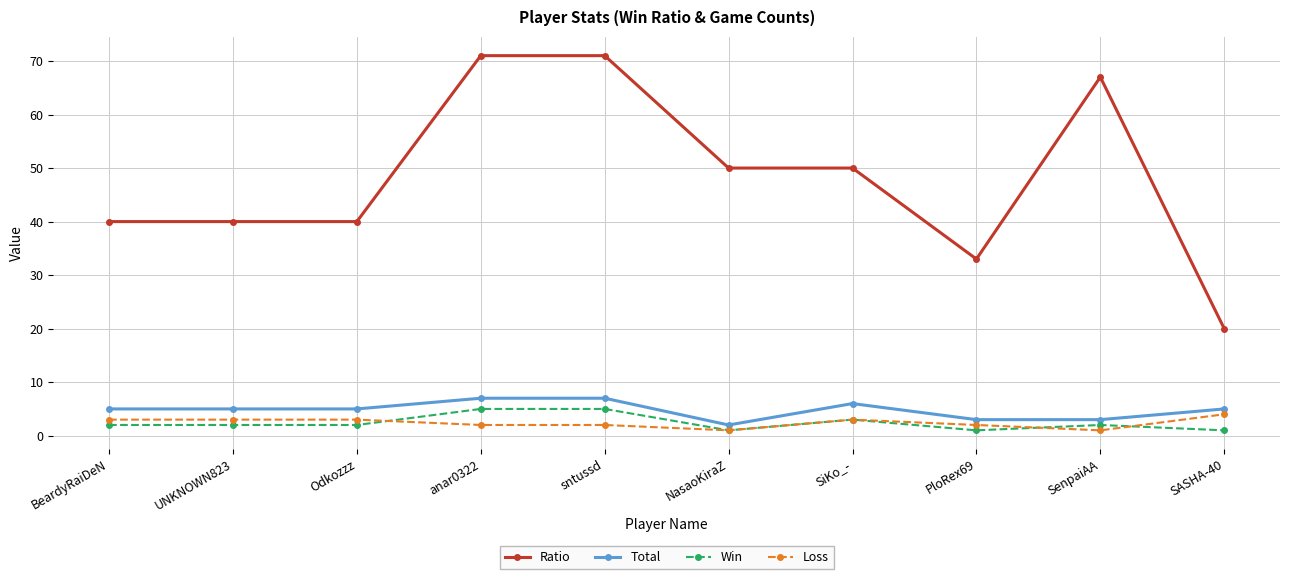

Which series has the largest total across all categories?

Ratio